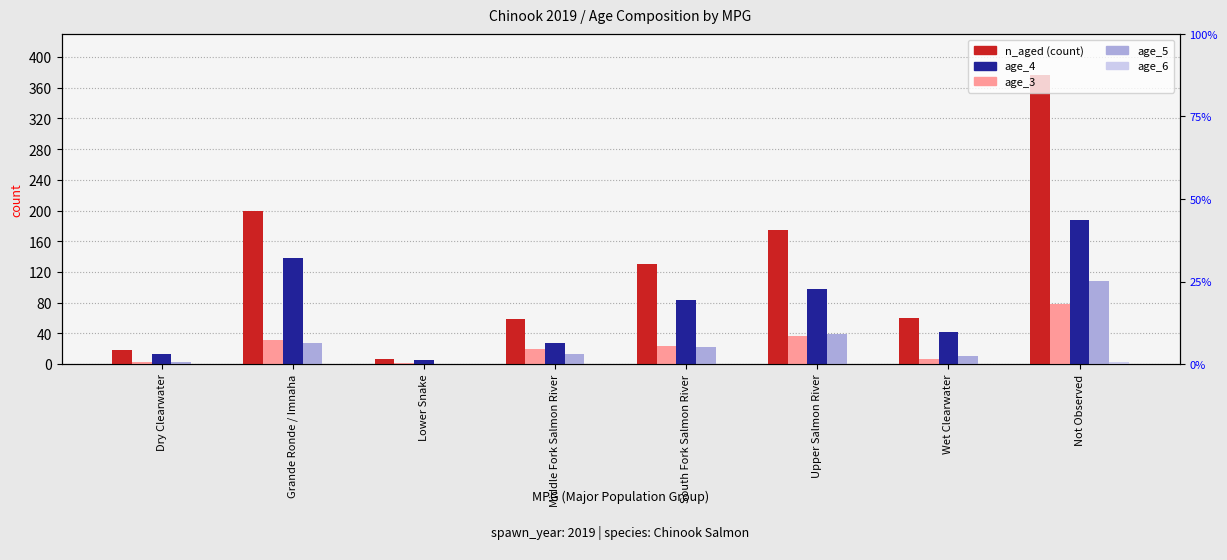

Is it true that age_6 equals 0 at Wet Clearwater?

True